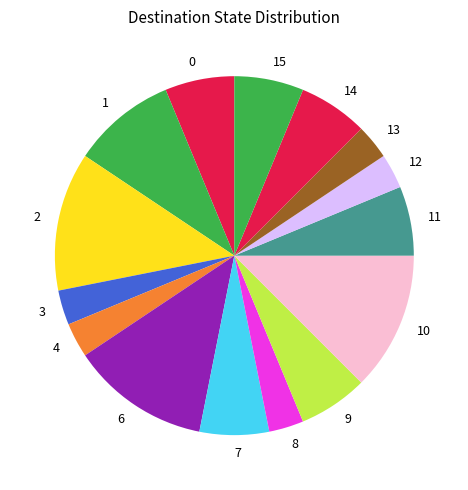

Do 15 and 6 together represent more than half of the pie?

No